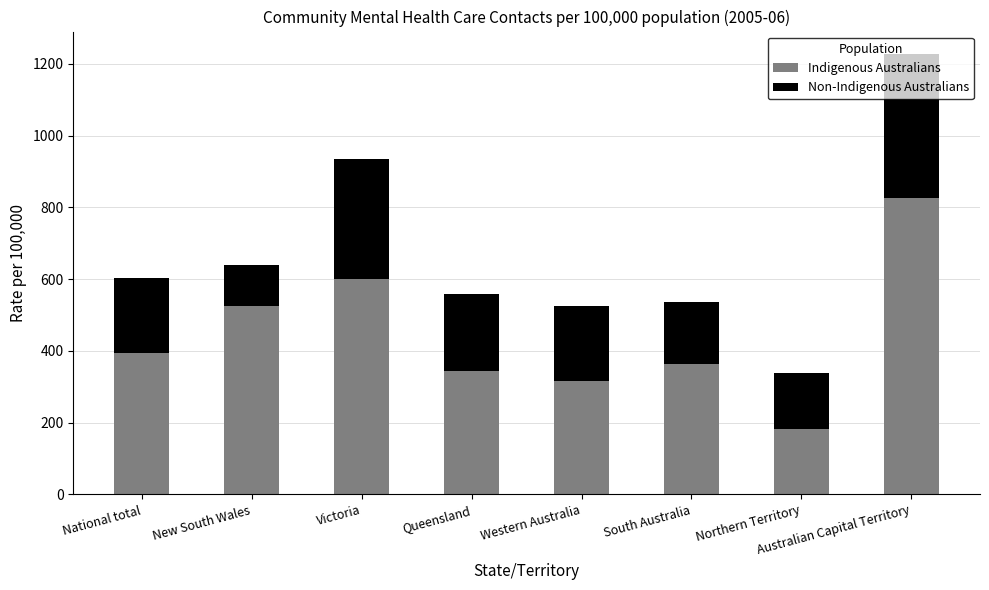

Read the Indigenous Australians value at Victoria.

600.3